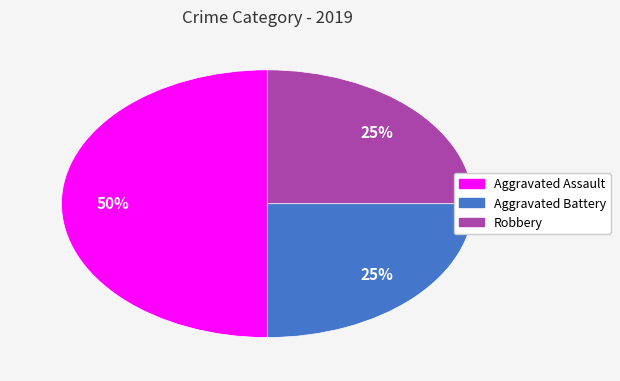

What is the largest slice in the pie chart?

Aggravated Assault